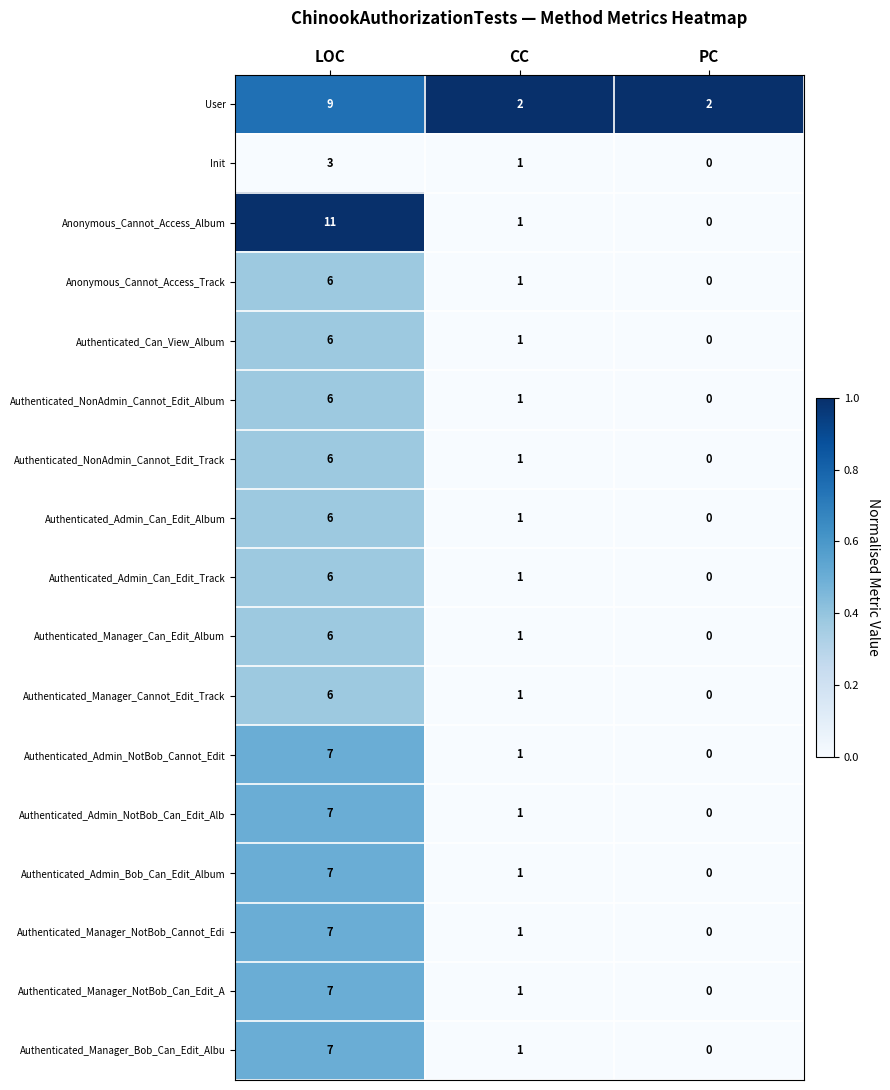

Rank the categories by Authenticated_Manager_NotBob_Cannot_Edi value from lowest to highest.

PC, CC, LOC